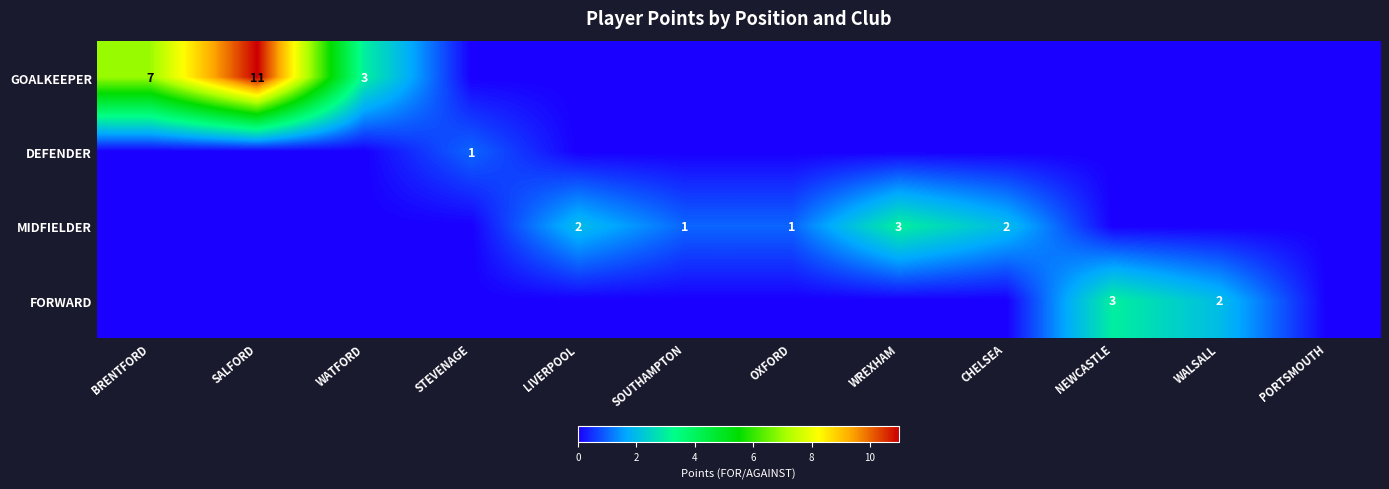

What is the difference between the highest and lowest values at WATFORD?

3